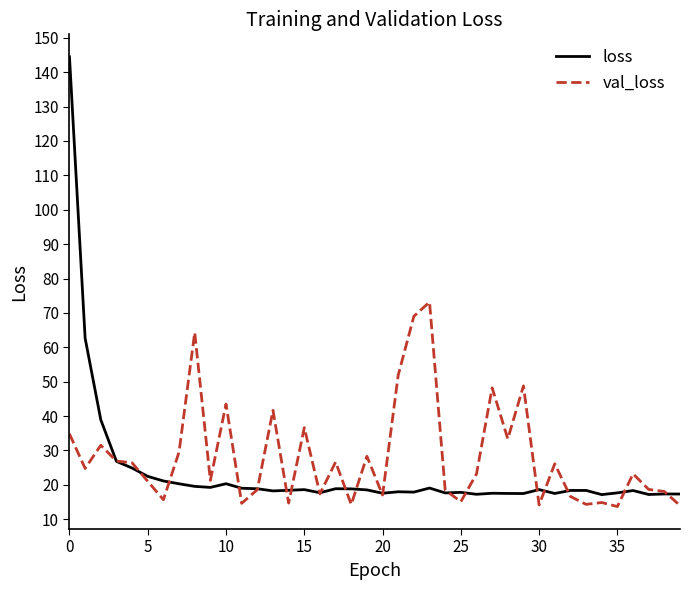

True or false: loss has more than 0 points higher than both neighbors.

True